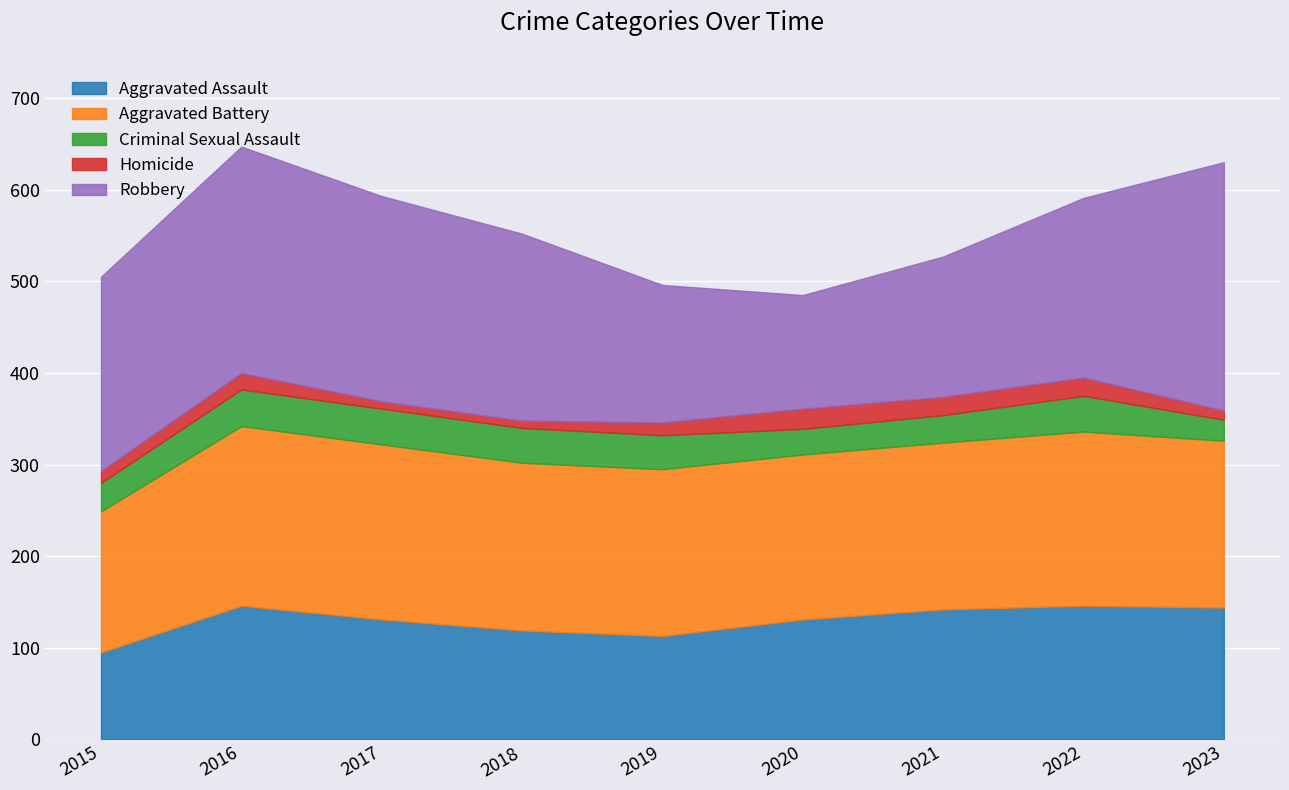

The value of Homicide at 2020 is 22. True or false?

True